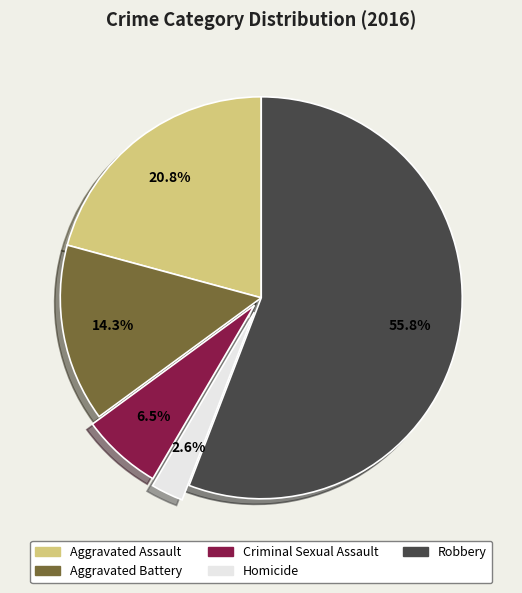

Which category has the biggest portion of the pie?

Robbery